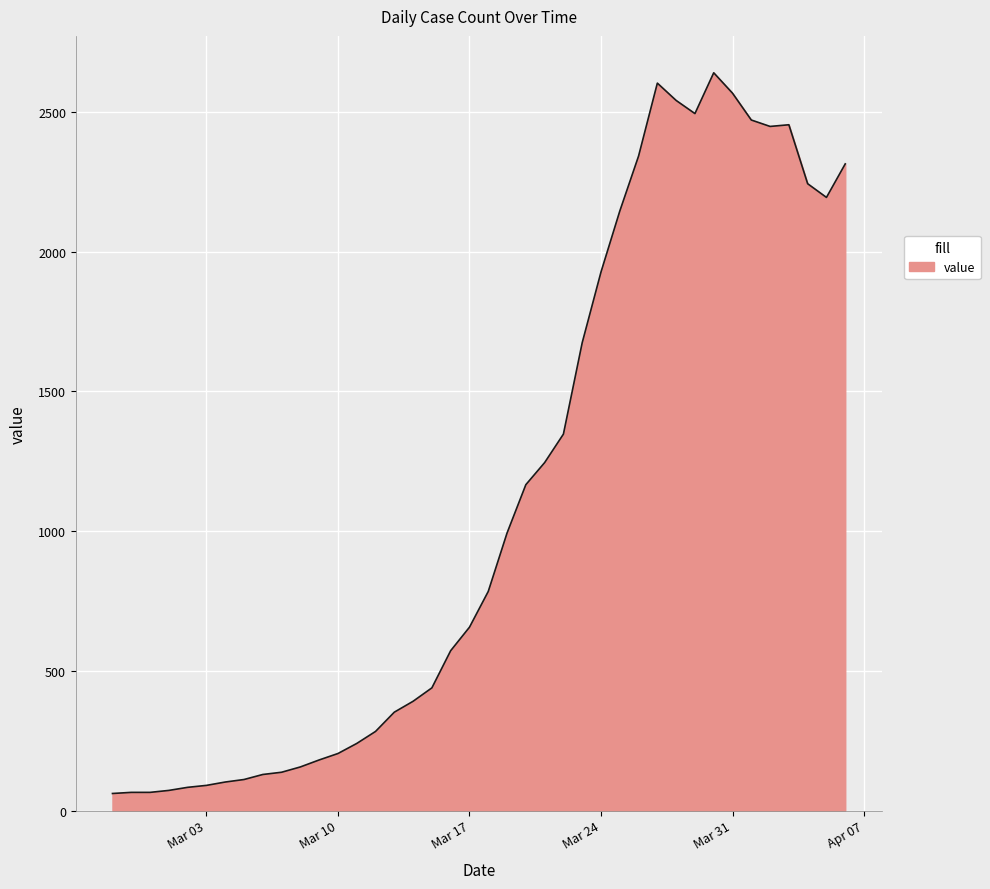

What is the greatest value displayed?

2640